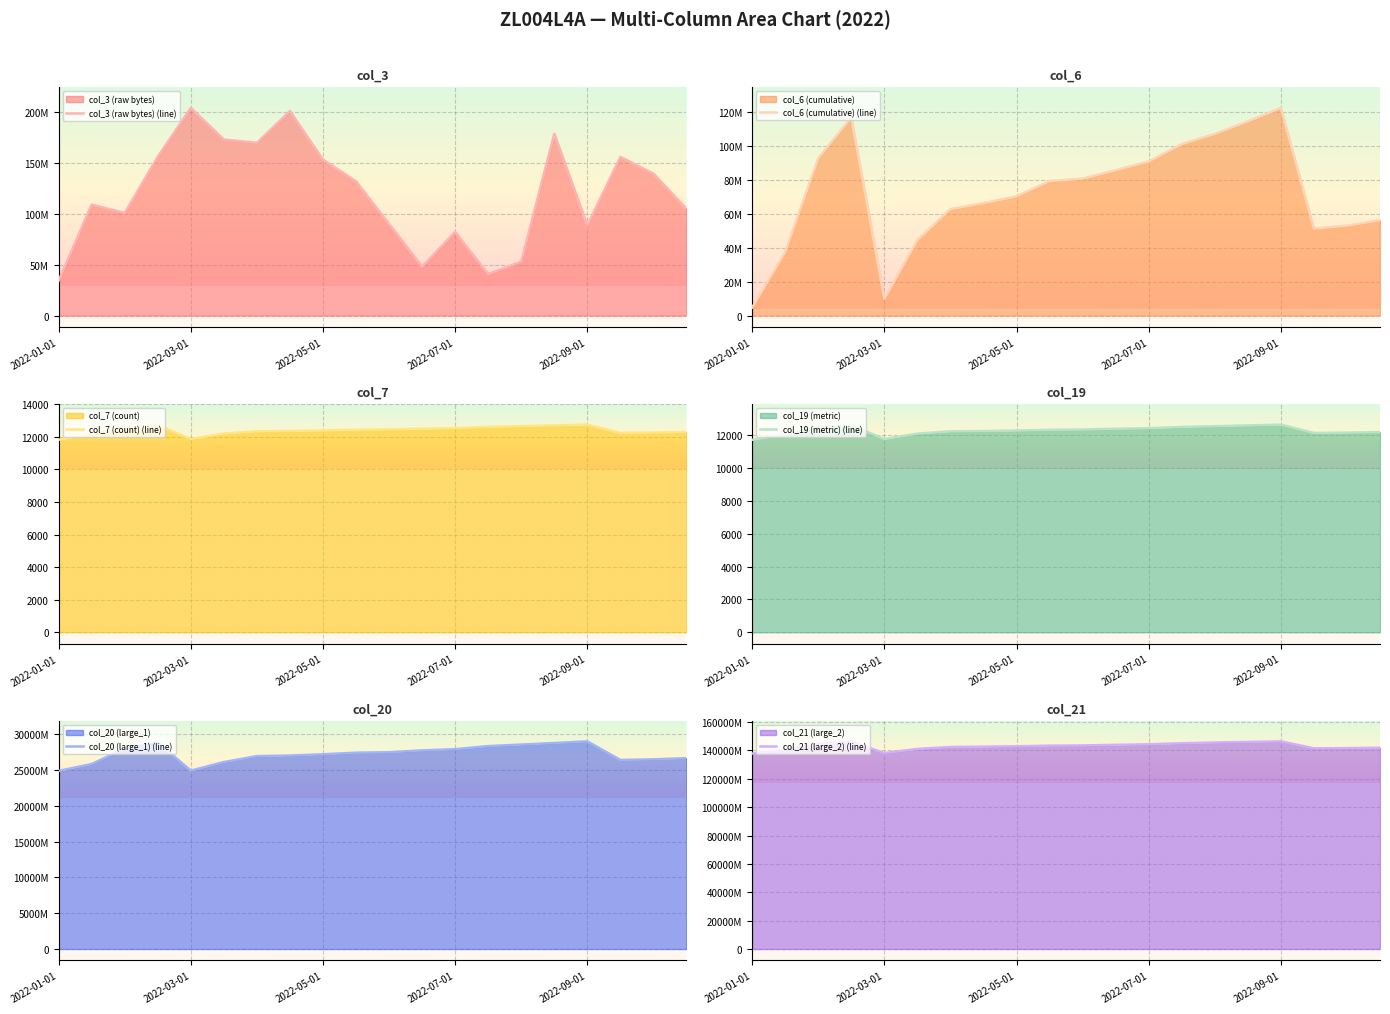

How many values in the col_3 (raw bytes) (line) series exceed 131557016?

9